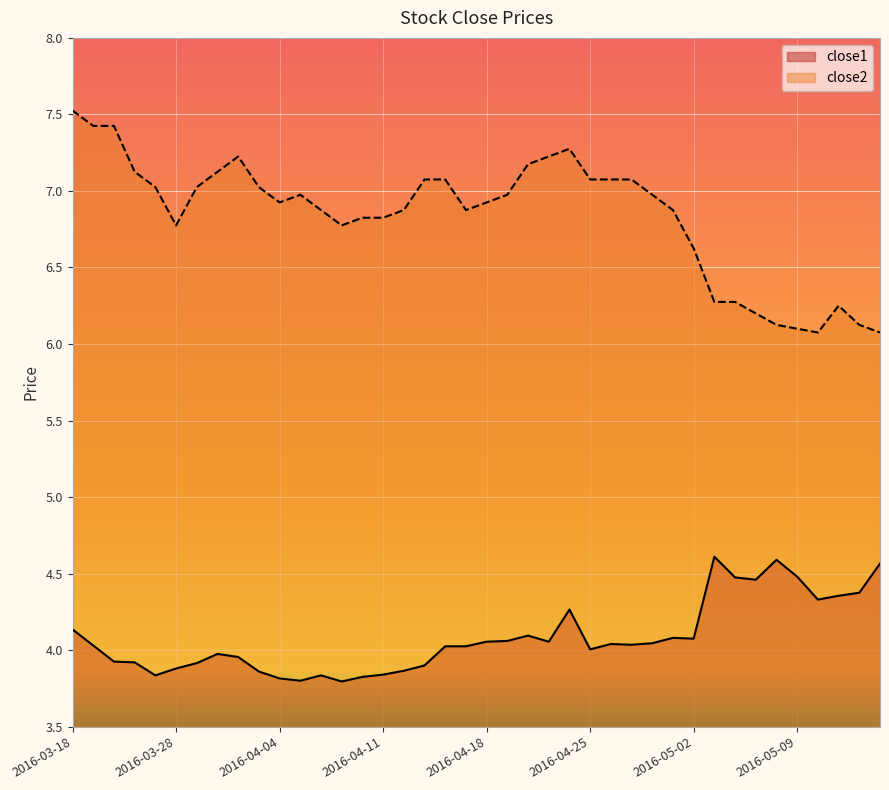

What are all the series names shown in the legend?

close1, close2